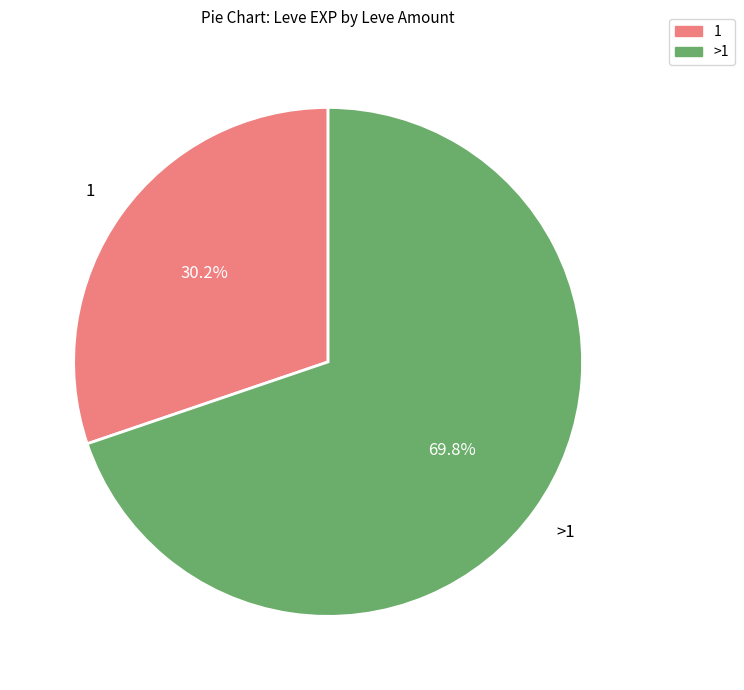

To the nearest percent, what portion does 1 represent?

30%